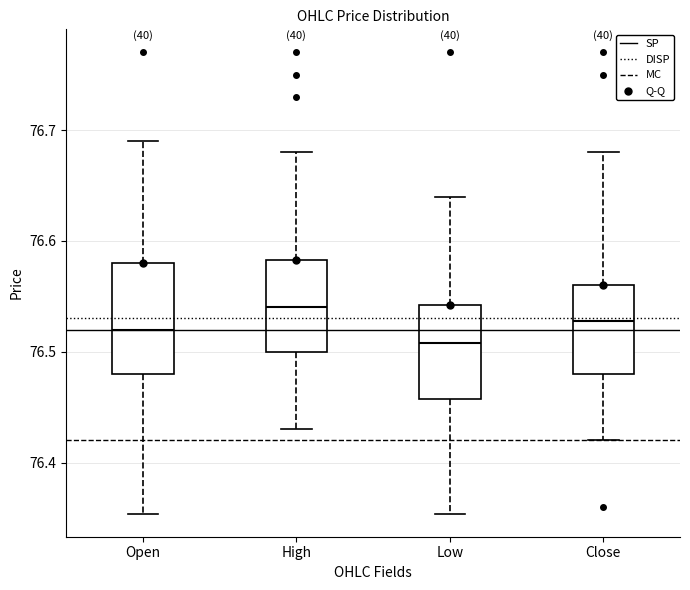

Which box has the highest median line?

High